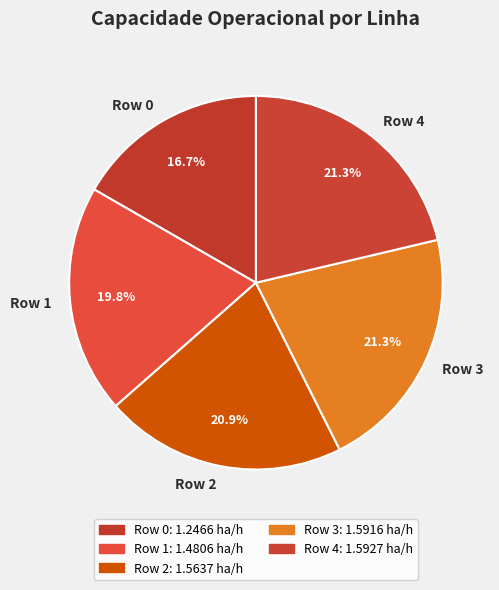

How many slices are in this pie chart?

5